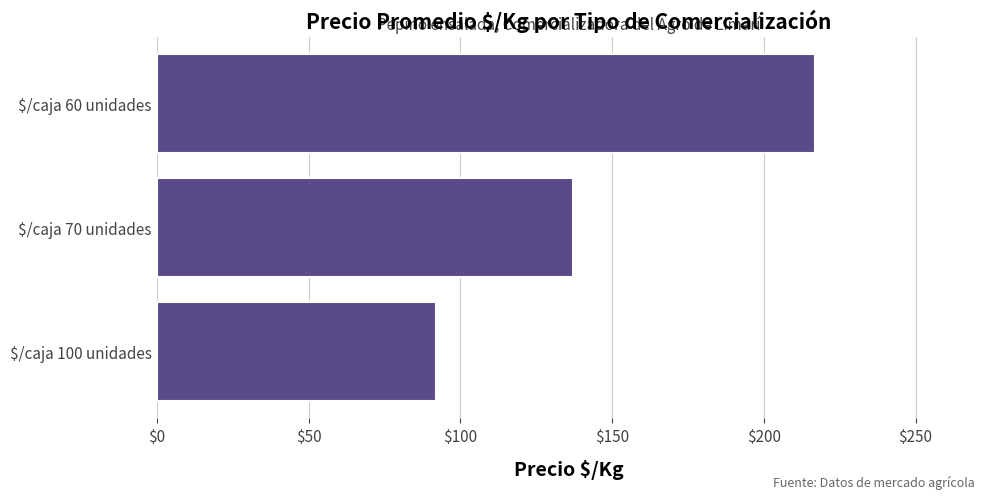

The chart shows a value of 137 at $/caja 70 unidades. True or false?

True